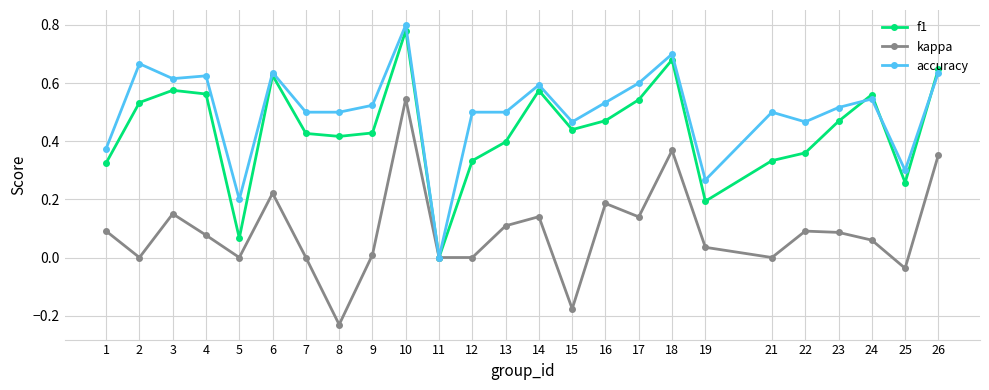

Which series changed the most between 2 and 8?

kappa